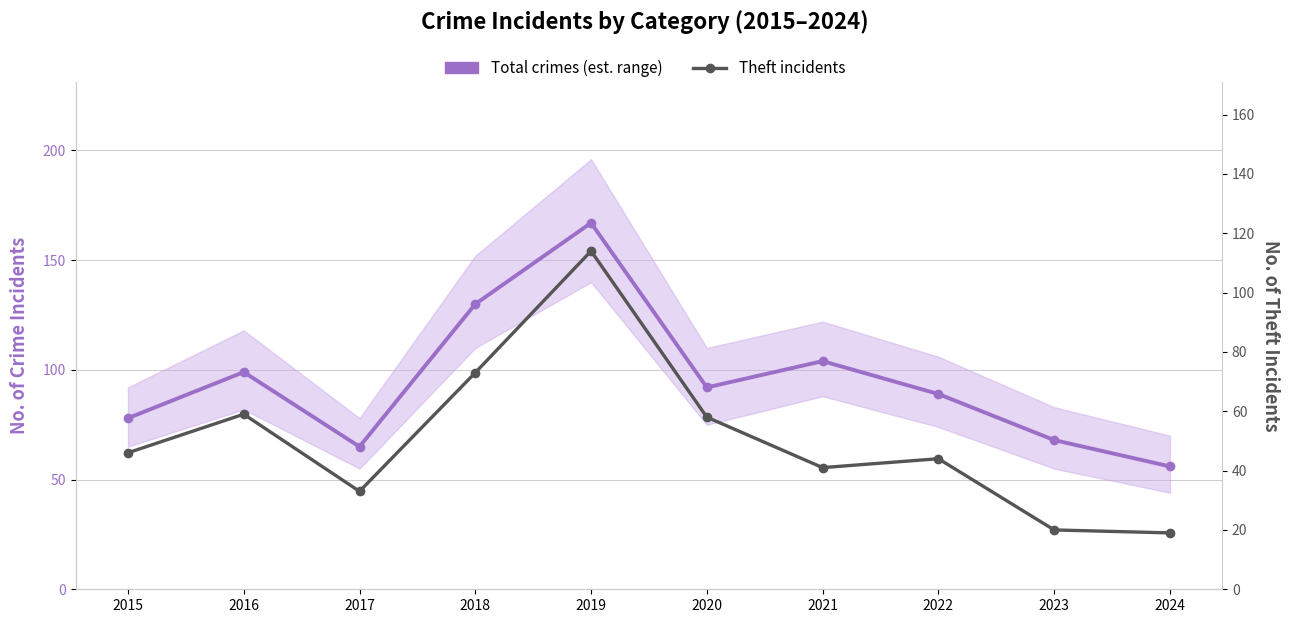

Which series has the largest total across all categories?

Total crimes (est. range)